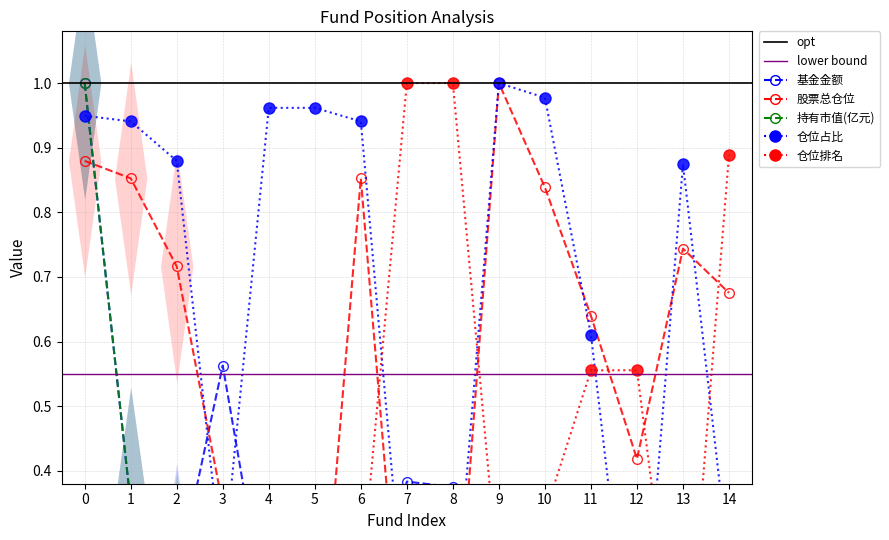

Which has a higher value, 6 or 1?

1